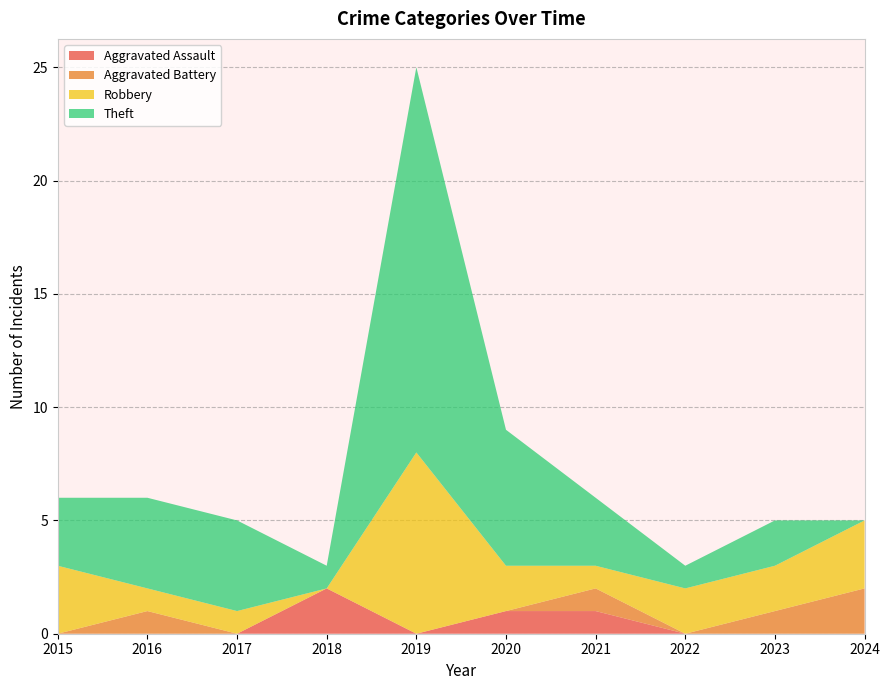

Reading right to left, transcribe all the data shown in this chart.

Aggravated Assault: 0	0	0	1	1	0	2	0	0	0
Aggravated Battery: 2	1	0	1	0	0	0	0	1	0
Robbery: 3	2	2	1	2	8	0	1	1	3
Theft: 0	2	1	3	6	17	1	4	4	3